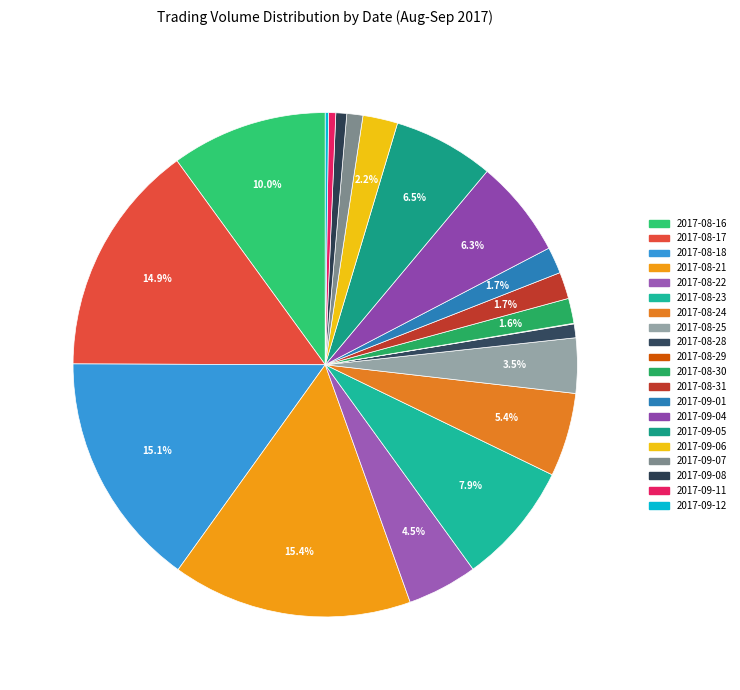

Do 2017-08-30 and 2017-08-31 together represent more than half of the pie?

No